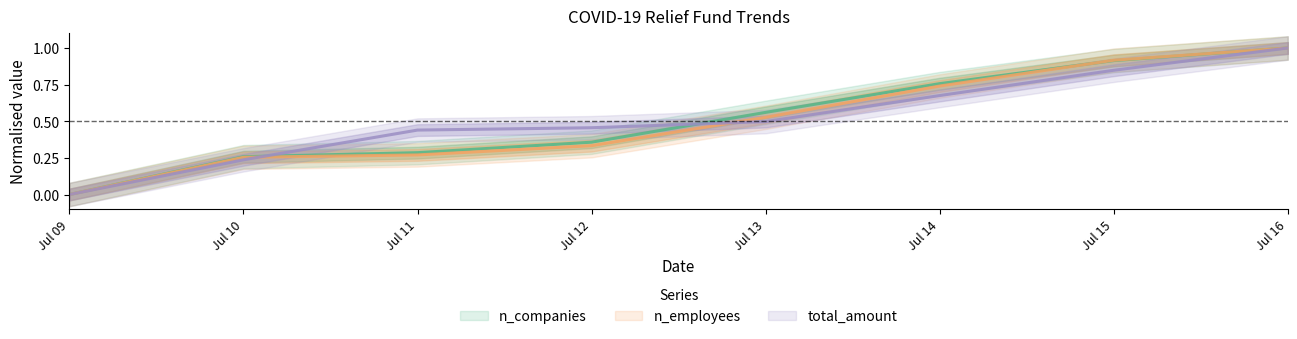

True or false: n_employees has a value of 0.3 at Jul 12.

True